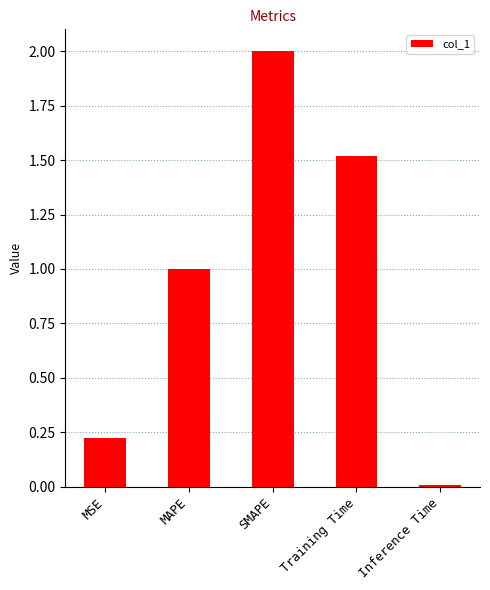

What is the difference between the values at Training Time and MAPE?

0.5